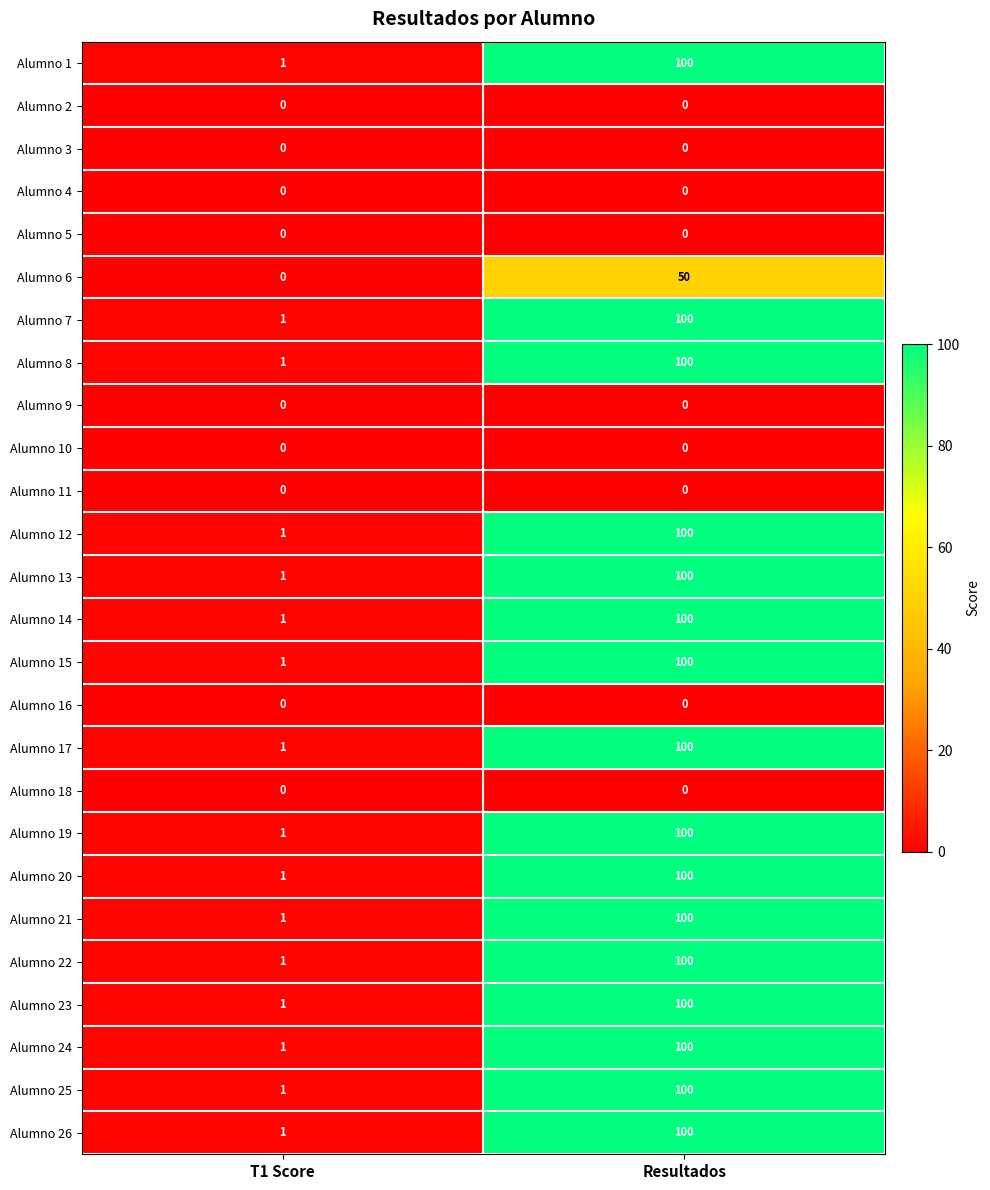

Which label corresponds to the largest value in the chart?

Resultados